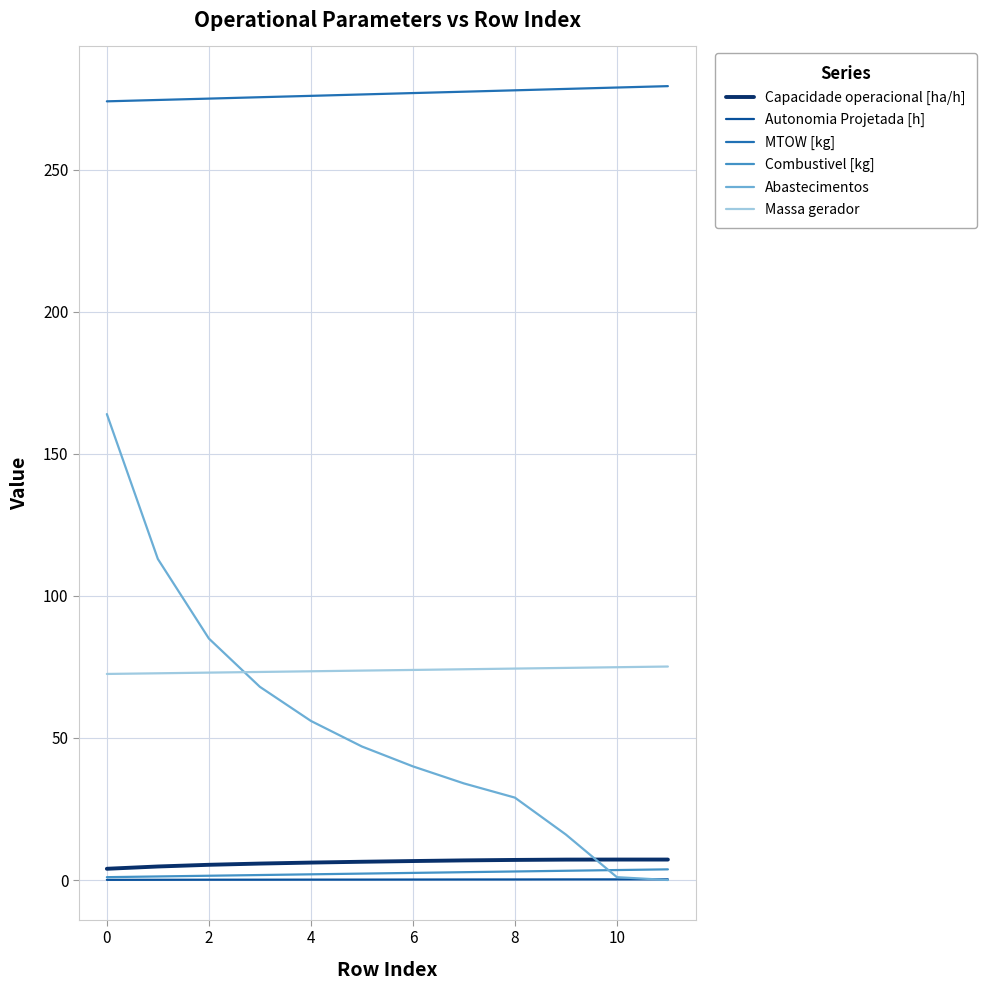

How many lines are shown in the chart?

6